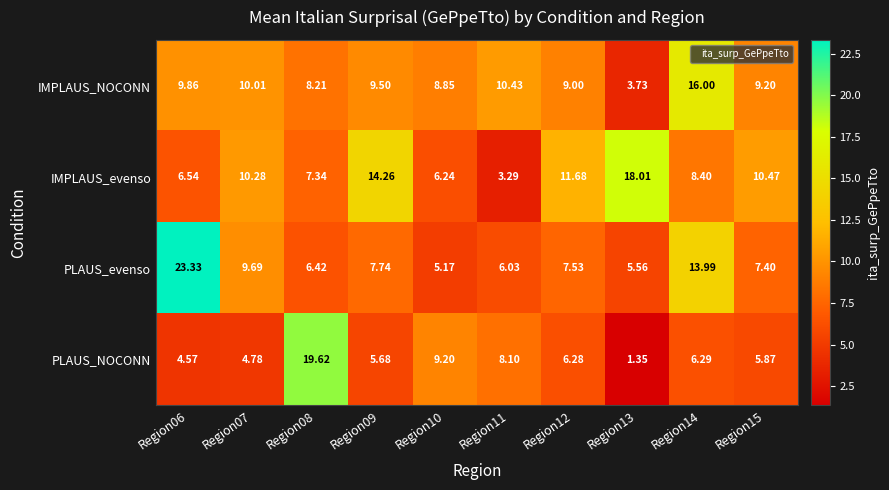

Rank the series by their maximum value, from highest to lowest.

PLAUS_evenso, PLAUS_NOCONN, IMPLAUS_evenso, IMPLAUS_NOCONN